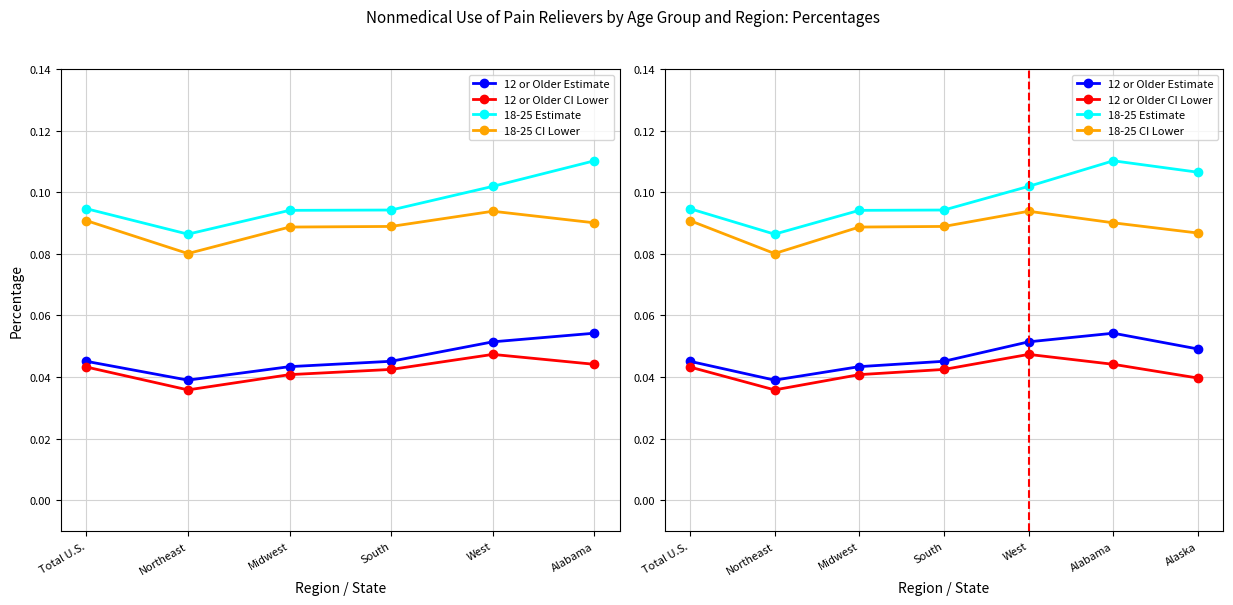

How many lines are shown in the chart?

4